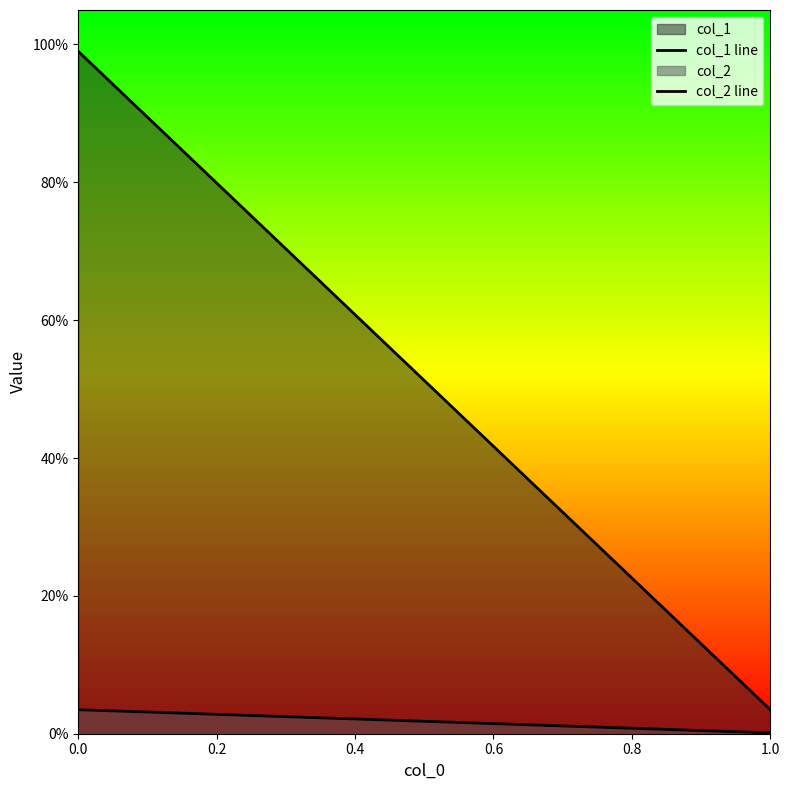

How many data points in col_2 line are above 3?

1